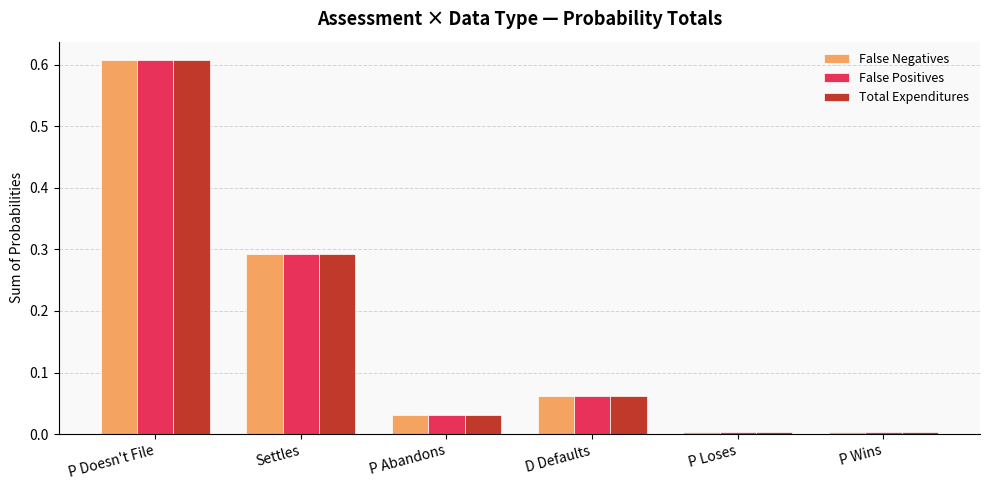

How many categories are shown in the chart?

6